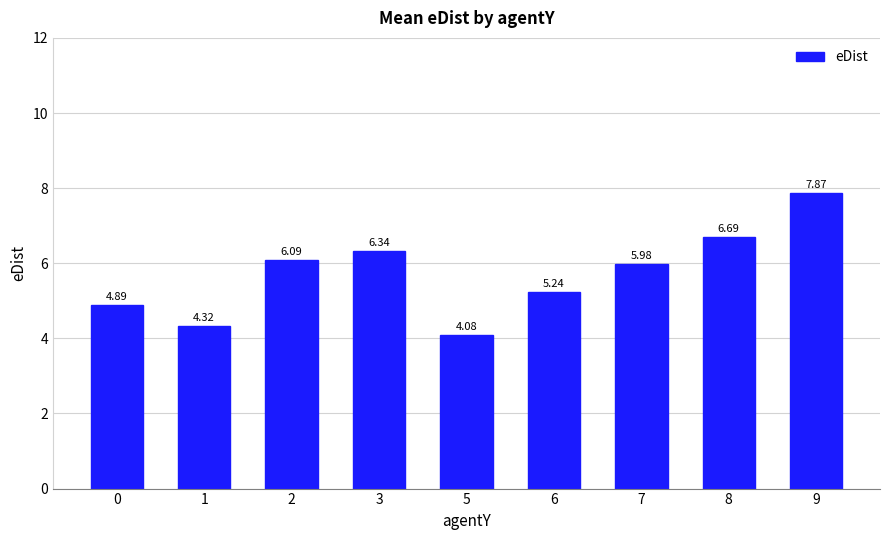

What is the maximum value shown in the chart?

7.9